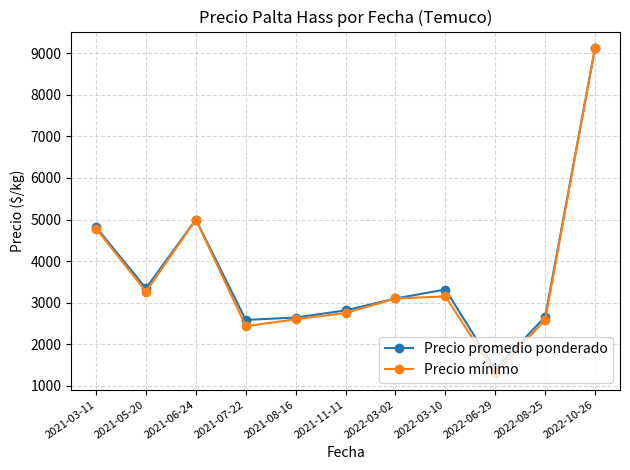

What is the value of the Precio promedio ponderado point at the 8th from the left?

3316